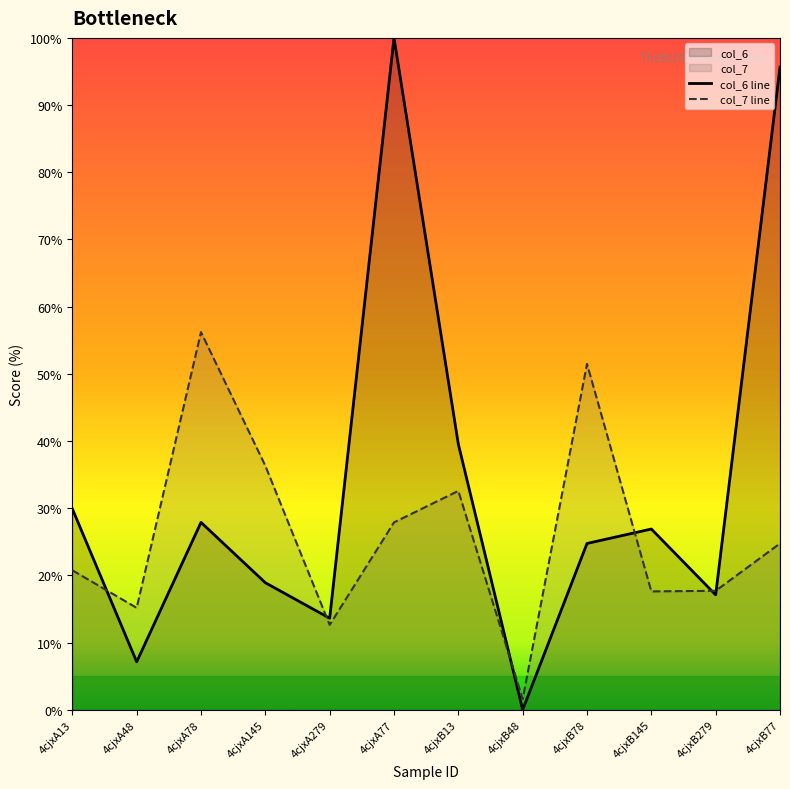

How many lines are shown in the chart?

2